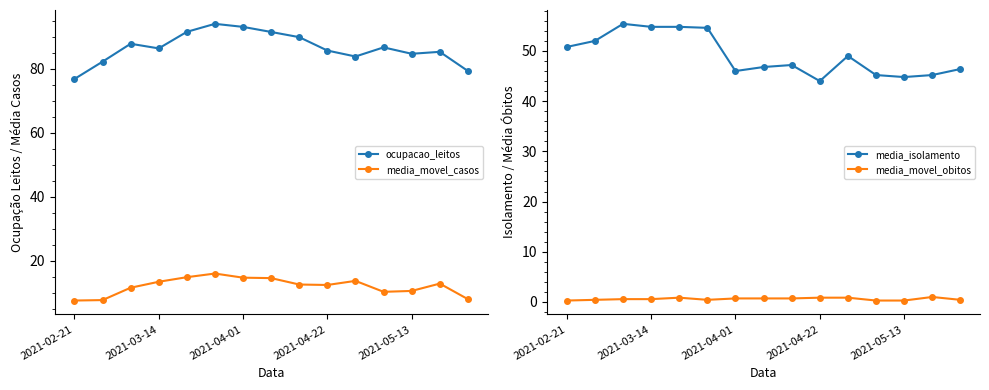

Reading right to left, list all the values displayed in this chart.

ocupacao_leitos: 79.2	85.2	84.6	86.6	83.8	85.6	89.8	91.4	93.0	94.0	91.5	86.3	87.8	82.2	76.7
media_movel_casos: 8.0	12.9	10.6	10.3	13.7	12.4	12.6	14.6	14.7	16.0	14.9	13.4	11.6	7.7	7.6
media_isolamento: 46.4	45.2	44.8	45.2	49.0	44.0	47.2	46.8	46.0	54.6	54.8	54.8	55.4	52.0	50.8
media_movel_obitos: 0.4	1.0	0.3	0.3	0.9	0.9	0.7	0.7	0.7	0.4	0.9	0.6	0.6	0.4	0.3